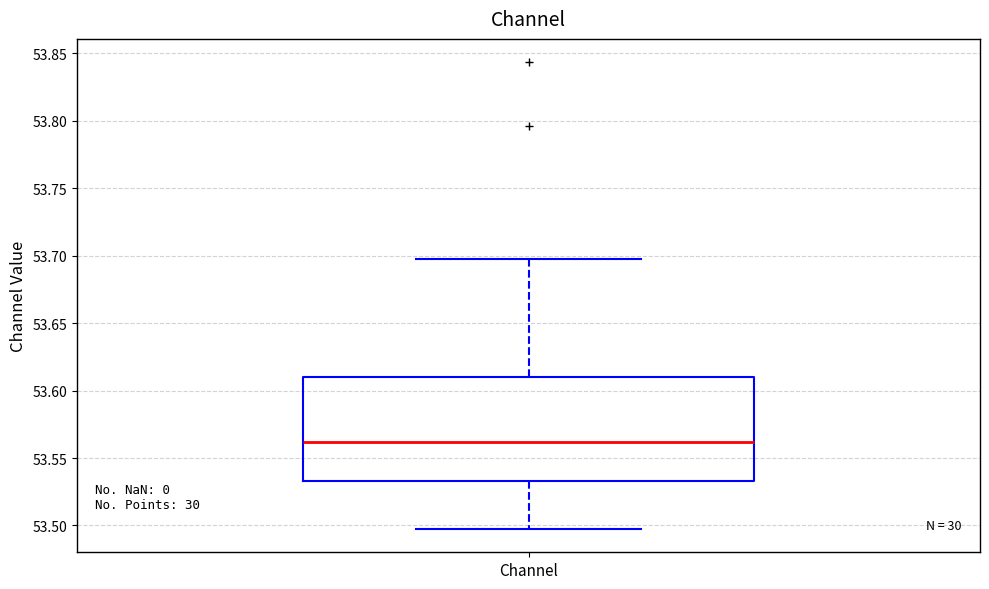

Read this box plot against the y-axis: the position of the median line, the range covered by the box, and the ends of both whiskers. The values are not printed on the chart, so give them approximately, as read against the axis.

median 53.560, box 53.535 to 53.610, whiskers 53.495 to 53.695